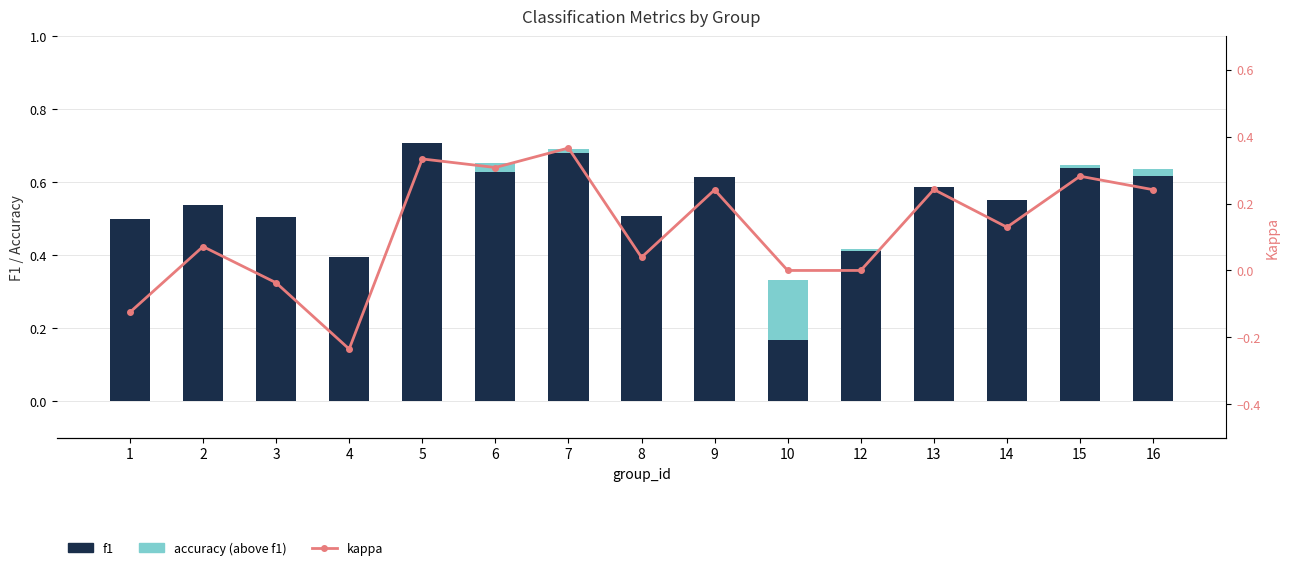

Reading left to right, what are all the values shown in this chart?

f1: 0.5	0.5	0.5	0.4	0.7	0.6	0.7	0.5	0.6	0.2	0.4	0.6	0.6	0.6	0.6
accuracy (above f1): 0.0	0.0	0.0	0.0	0.0	0.0	0.0	0.0	0.0	0.2	0.0	0.0	0.0	0.0	0.0
kappa: -0.1	0.1	-0.0	-0.2	0.3	0.3	0.4	0.0	0.2	0.0	0.0	0.2	0.1	0.3	0.2